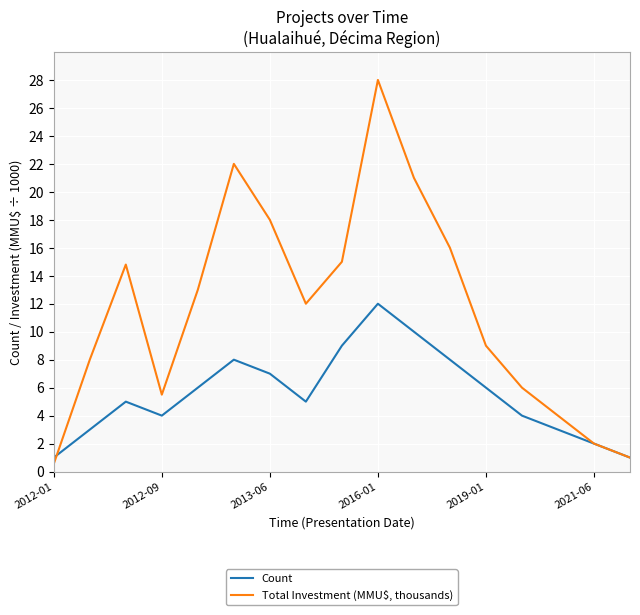

True or false: Count and Total Investment (MMU$, thousands) cross at least once.

True